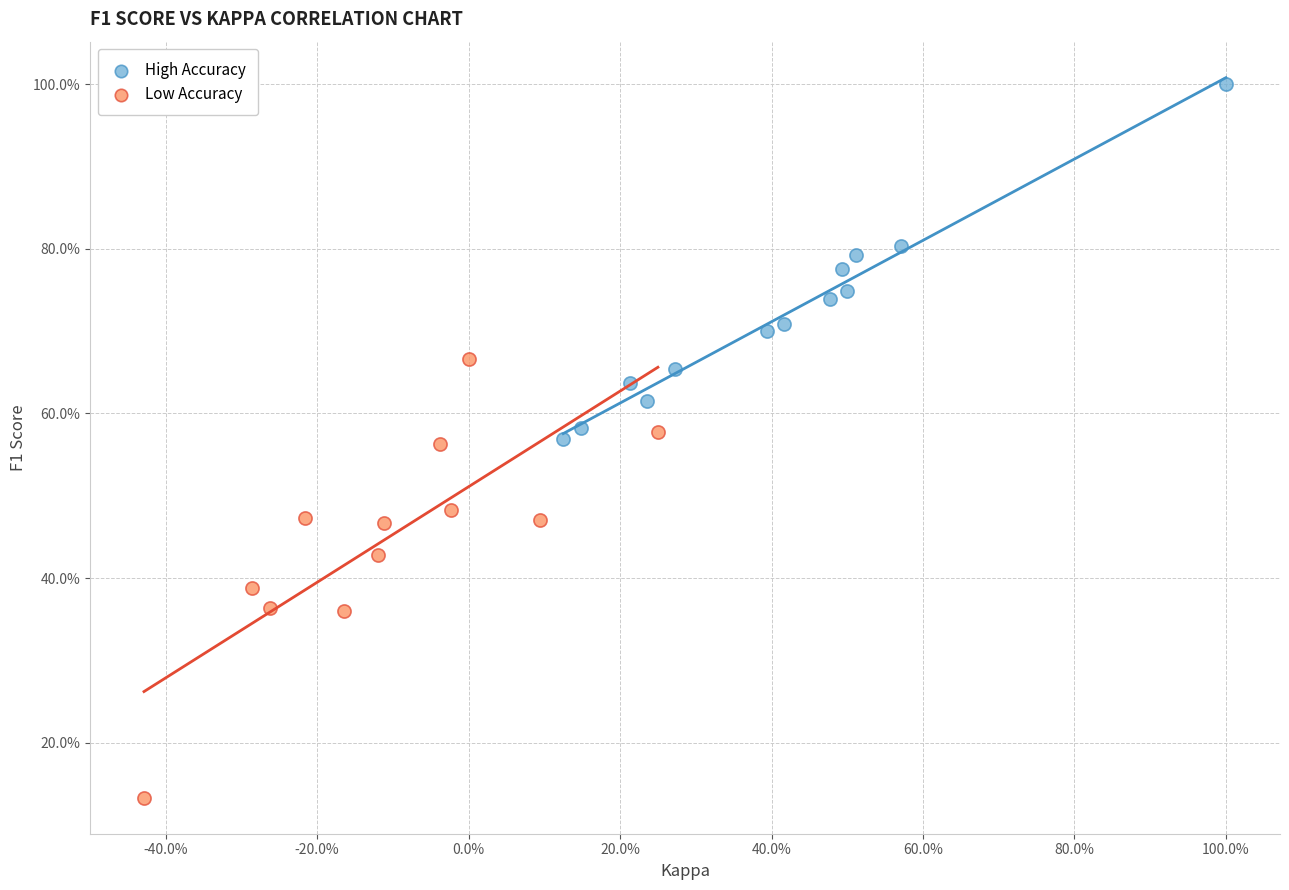

What are all the series names shown in the legend?

High Accuracy, Low Accuracy